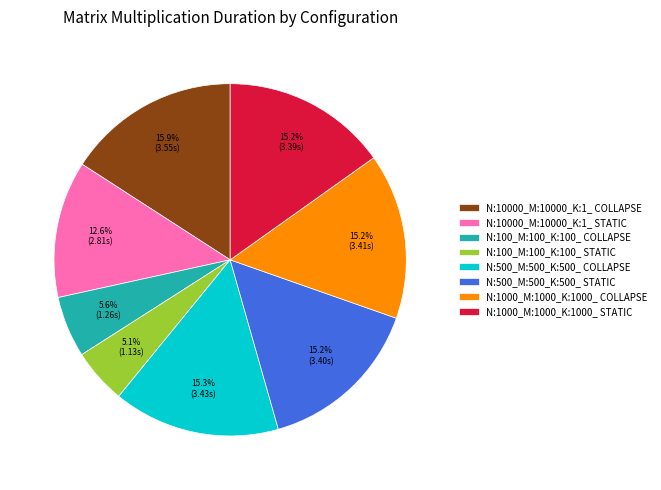

True or false: N:10000_M:10000_K:1_ COLLAPSE accounts for 29% of the total.

False